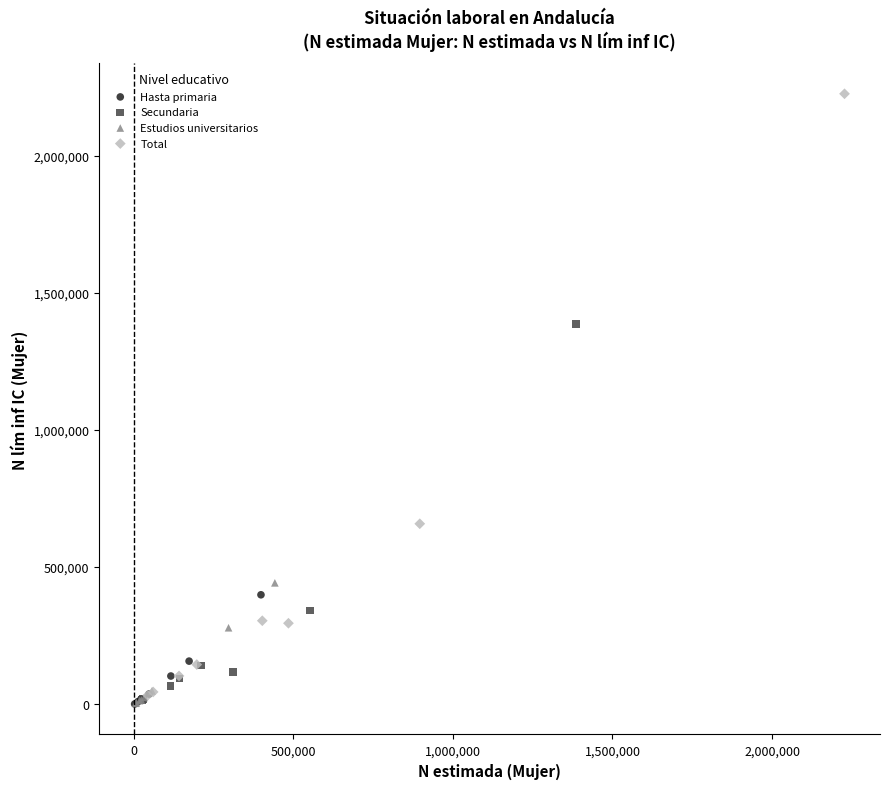

Which series contains the highest Y value?

Total